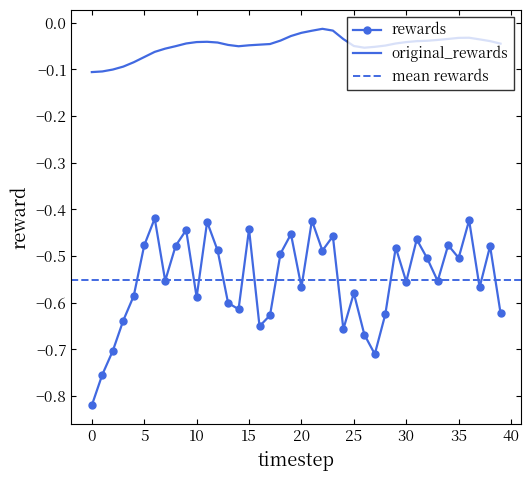

Reading right to left, transcribe all the data shown in this chart.

original_rewards: 39=-0.0	38=-0.0	37=-0.0	36=-0.0	35=-0.0	34=-0.0	33=-0.0	32=-0.0	31=-0.0	30=-0.0	29=-0.0	28=-0.0	27=-0.1	26=-0.1	25=-0.0	24=-0.0	23=-0.0	22=-0.0	21=-0.0	20=-0.0	19=-0.0	18=-0.0	17=-0.0	16=-0.0	15=-0.0	14=-0.1	13=-0.0	12=-0.0	11=-0.0	10=-0.0	9=-0.0	8=-0.1	7=-0.1	6=-0.1	5=-0.1	4=-0.1	3=-0.1	2=-0.1	1=-0.1	0=-0.1
rewards: 39=-0.6	38=-0.5	37=-0.6	36=-0.4	35=-0.5	34=-0.5	33=-0.6	32=-0.5	31=-0.5	30=-0.6	29=-0.5	28=-0.6	27=-0.7	26=-0.7	25=-0.6	24=-0.7	23=-0.5	22=-0.5	21=-0.4	20=-0.6	19=-0.5	18=-0.5	17=-0.6	16=-0.7	15=-0.4	14=-0.6	13=-0.6	12=-0.5	11=-0.4	10=-0.6	9=-0.4	8=-0.5	7=-0.6	6=-0.4	5=-0.5	4=-0.6	3=-0.6	2=-0.7	1=-0.8	0=-0.8